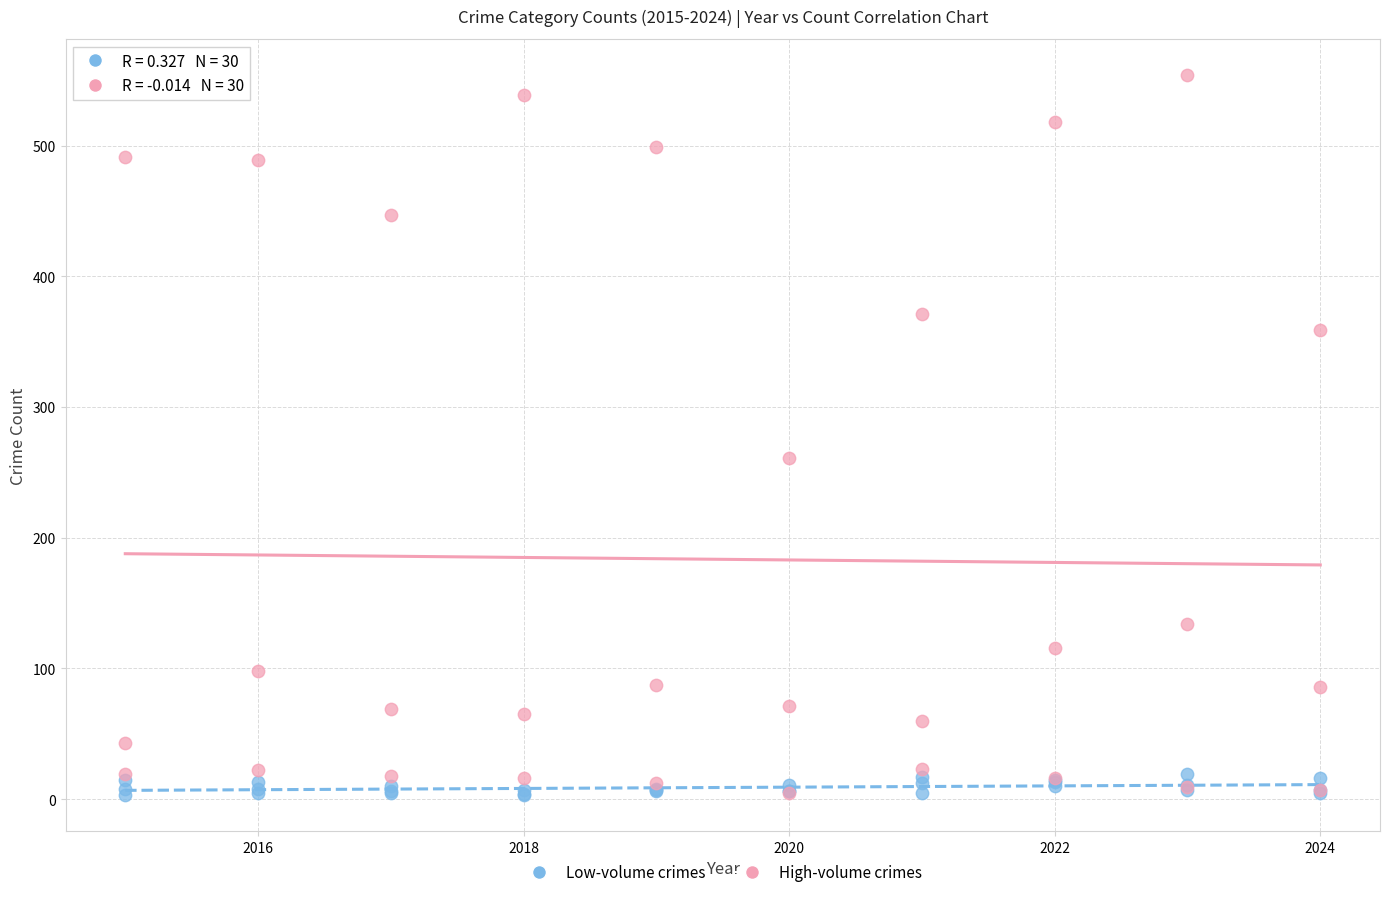

Across all series, what Y value is closest to 278?

261